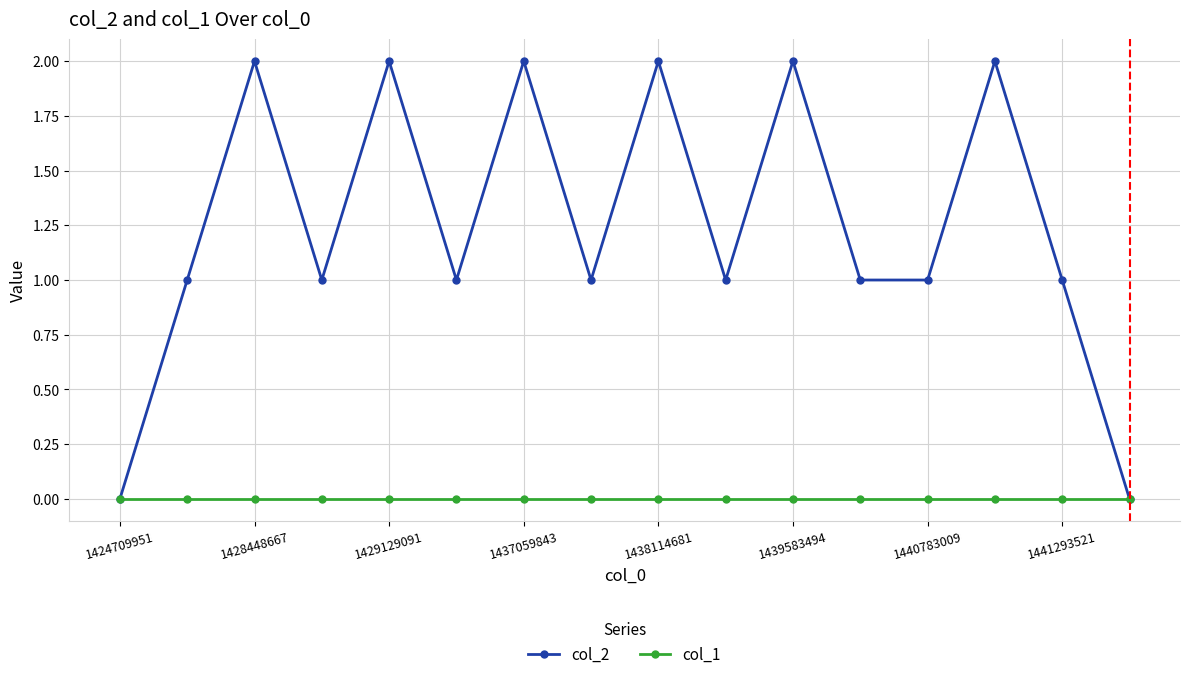

Which series has the largest total across all categories?

col_2